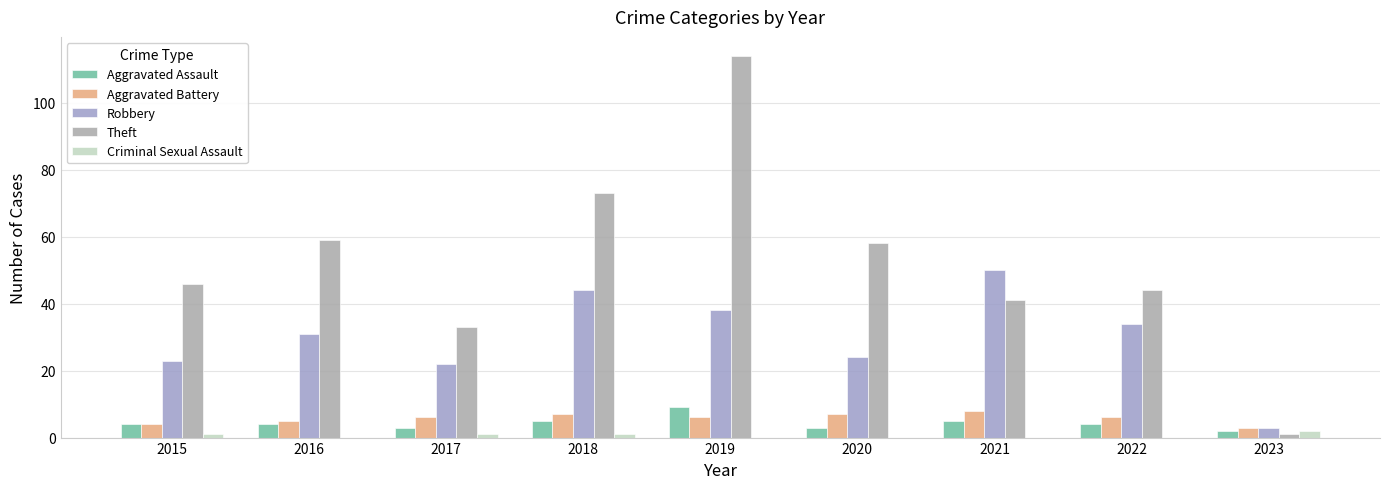

How many categories are shown in the chart?

9